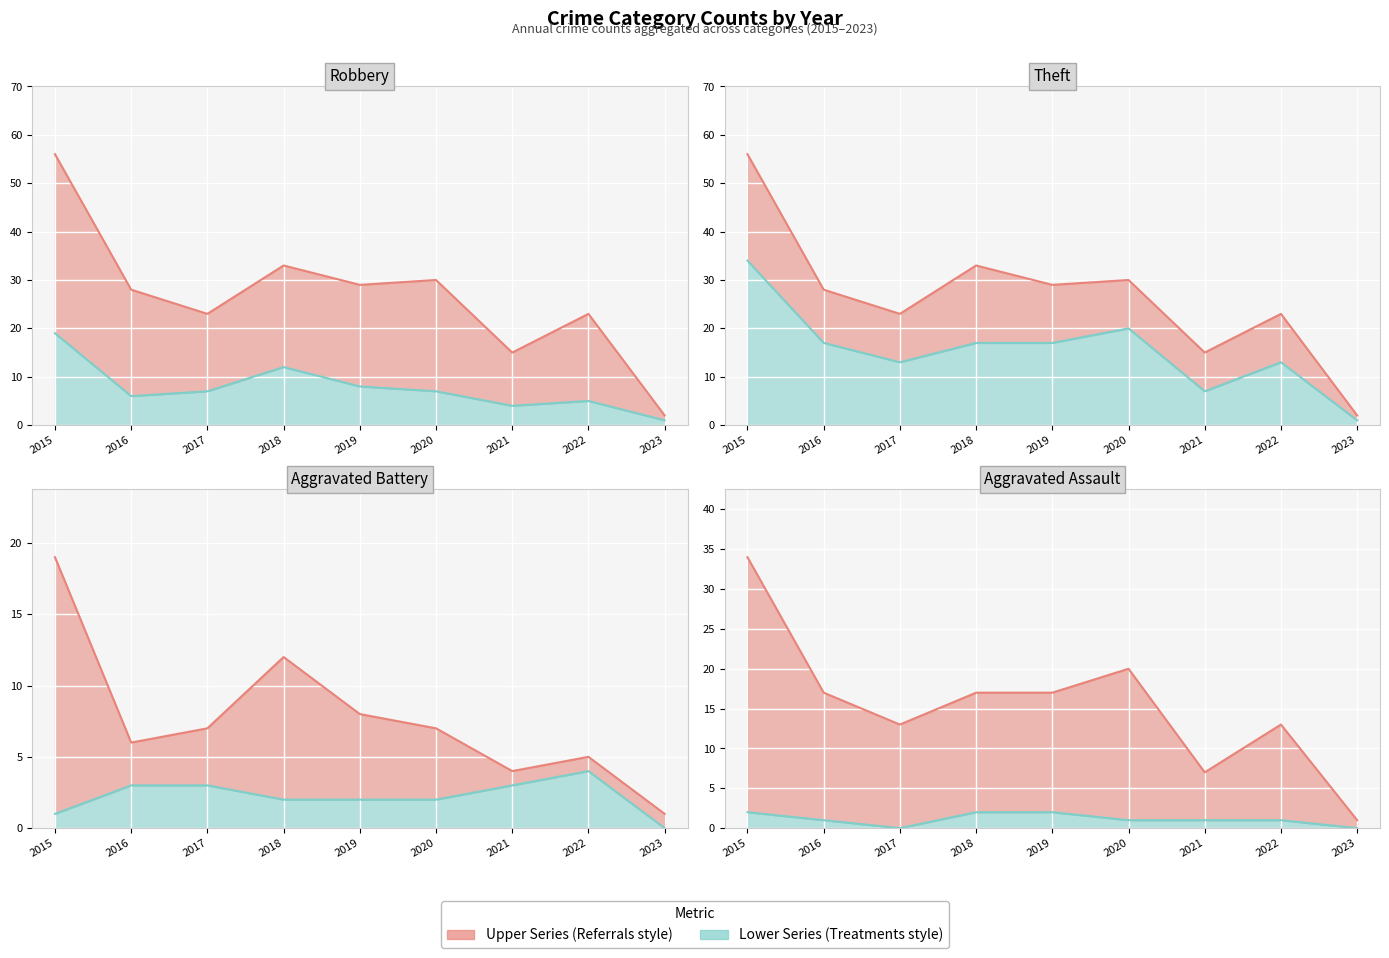

At how many categories does at least one series exceed 14?

8